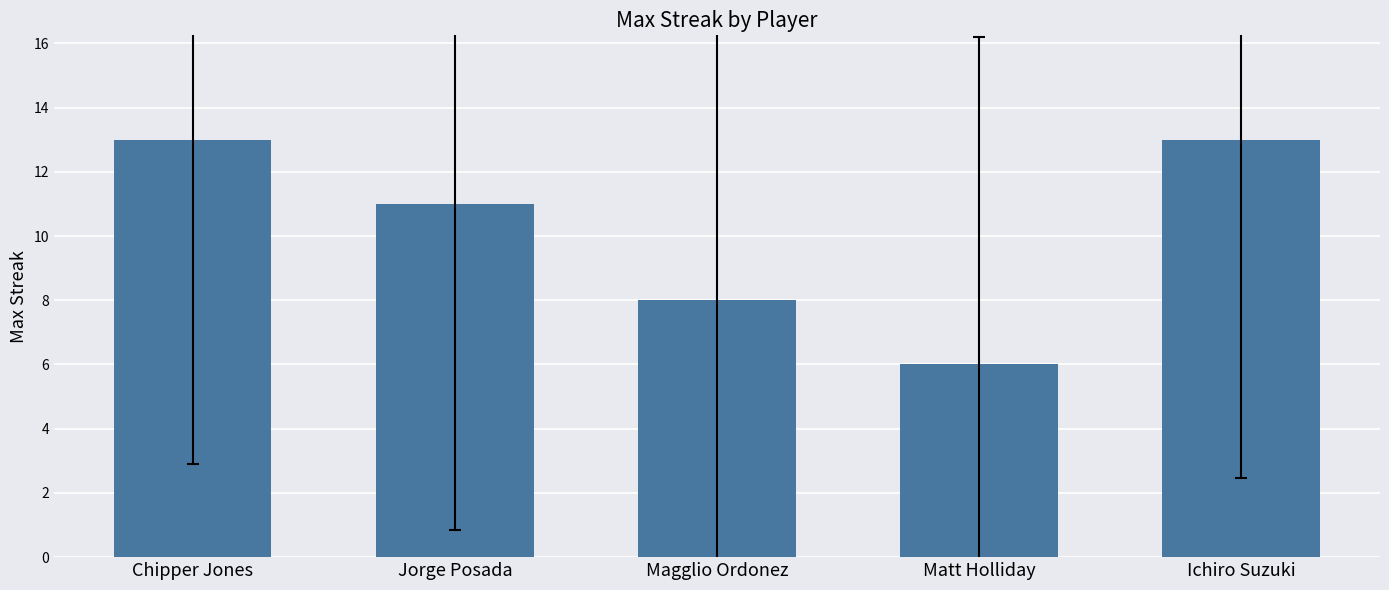

What is the label of the 2nd bar from the right?

Matt Holliday